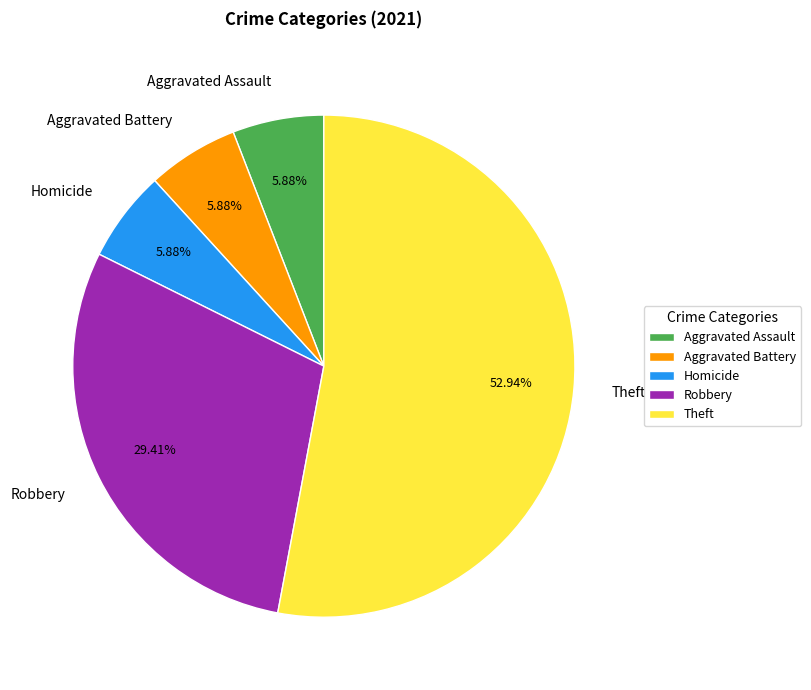

What percentage is the Aggravated Battery slice, to the nearest percent?

6%